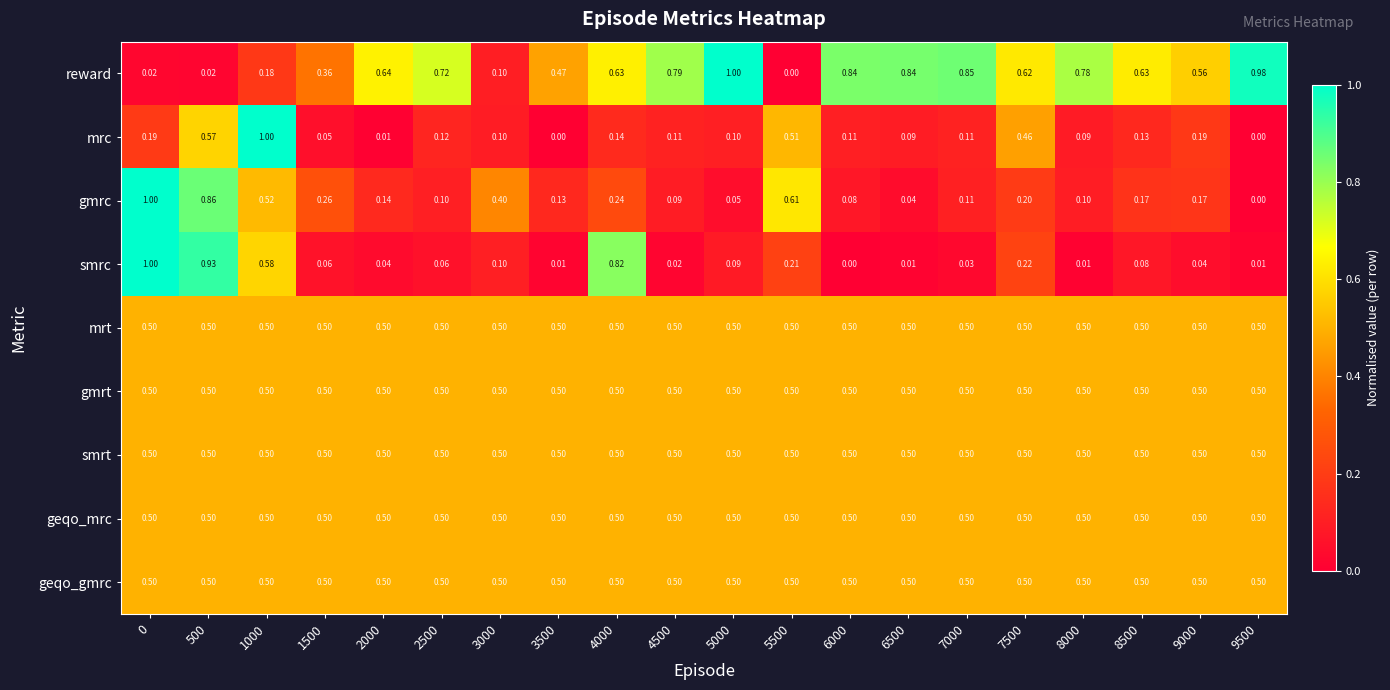

Which series changed the most between 0 and 5500?

smrc